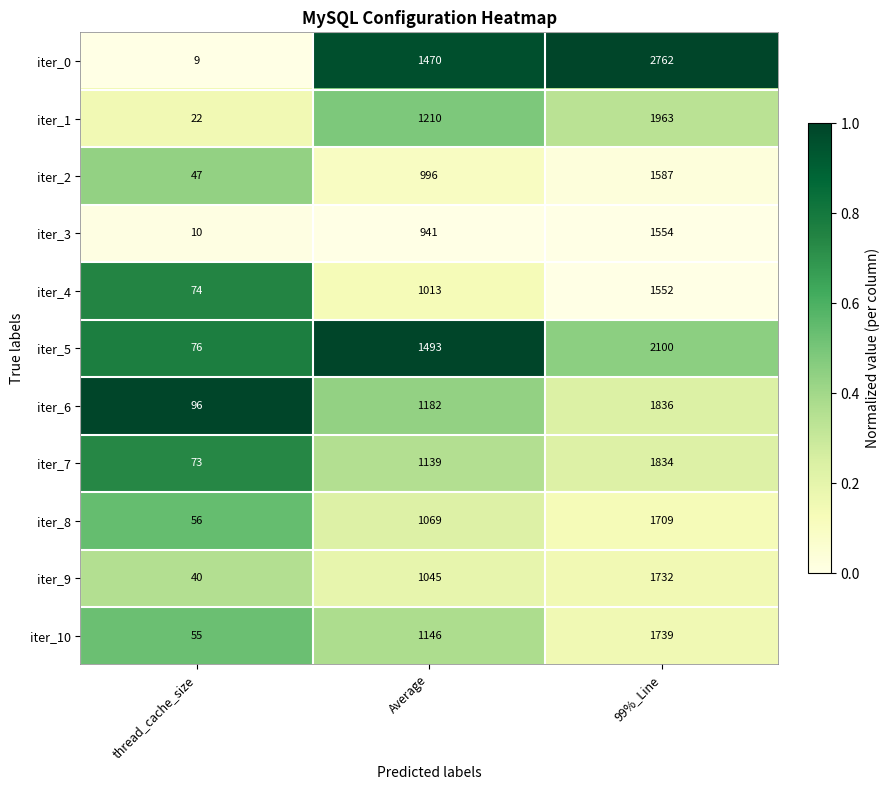

At which label is iter_4 closest to 813?

Average